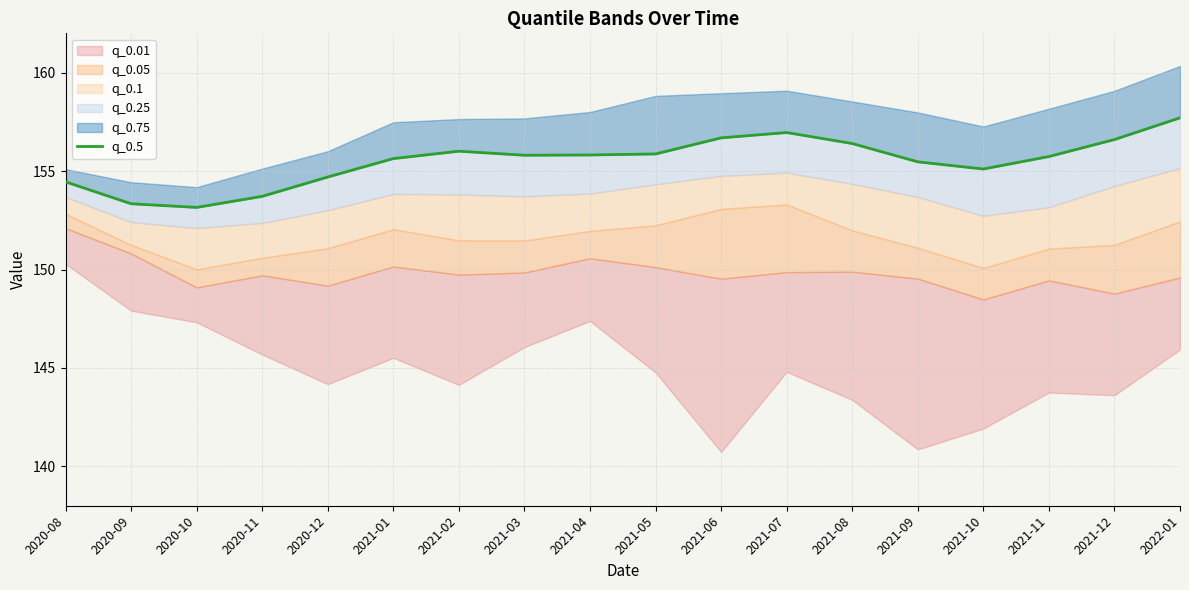

How many values exceed 155?

13